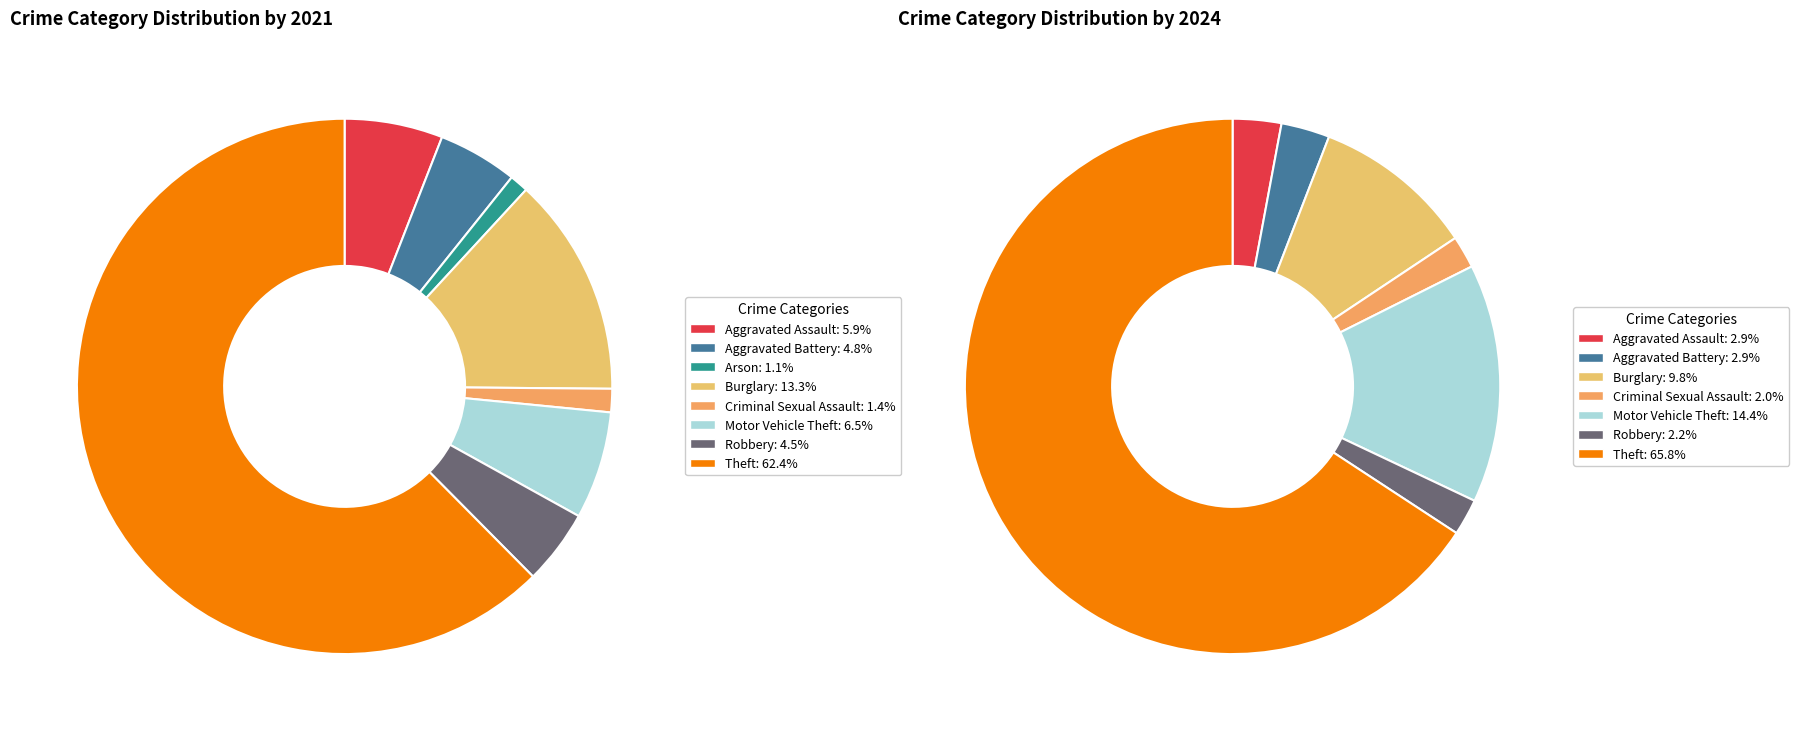

Does 8 represent more than half of the total?

Yes